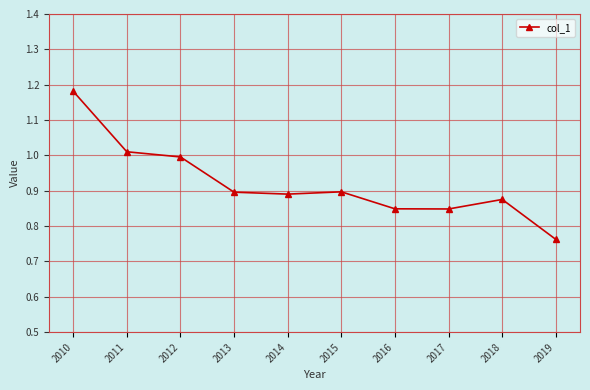

At which label is the value closest to 0?

2019